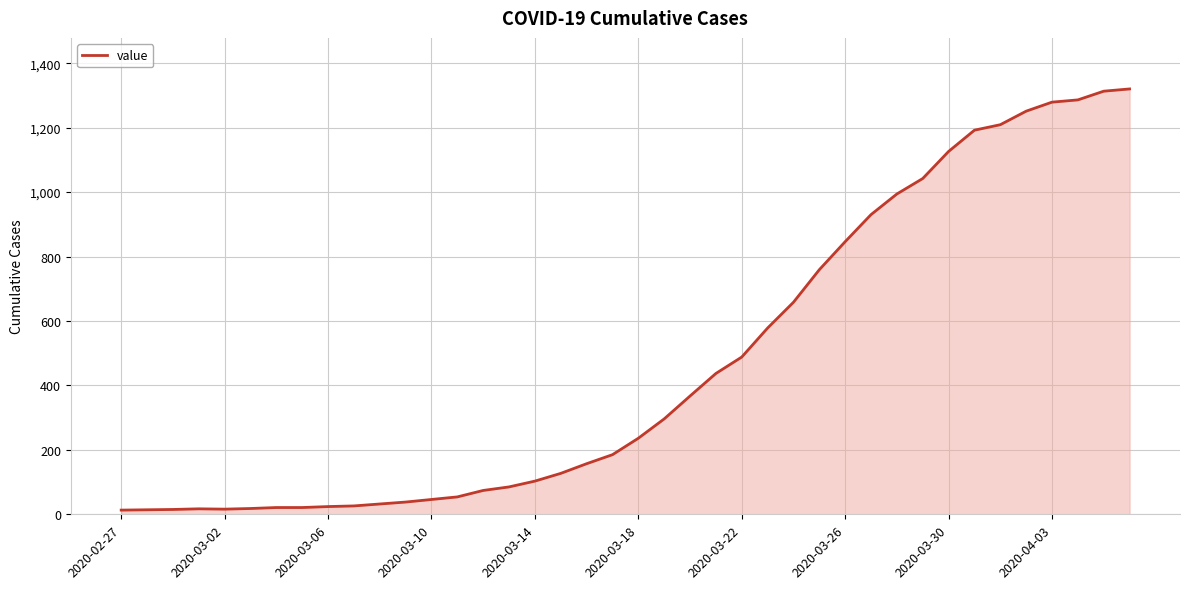

What is the difference between the maximum and minimum values?

1307